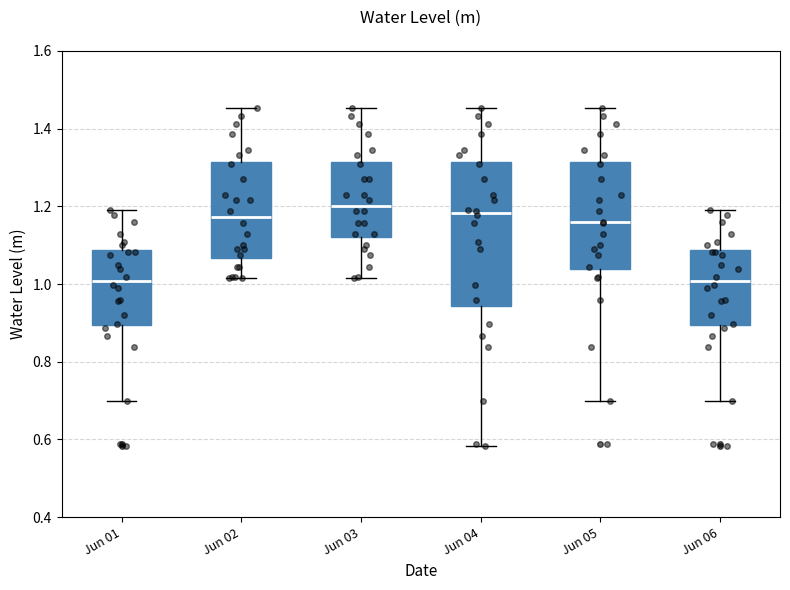

Reading left to right, transcribe this box plot: for each box, give where its median line is, the range the box spans, and where its two whiskers end, as read against the y-axis. The values are not printed on the chart, so give them approximately, as read against the axis.

Jun 01: median 1.00, box 0.90 to 1.08, whiskers 0.70 to 1.20
Jun 02: median 1.18, box 1.06 to 1.32, whiskers 1.02 to 1.46
Jun 03: median 1.20, box 1.12 to 1.32, whiskers 1.02 to 1.46
Jun 04: median 1.18, box 0.94 to 1.32, whiskers 0.58 to 1.46
Jun 05: median 1.16, box 1.04 to 1.32, whiskers 0.70 to 1.46
Jun 06: median 1.00, box 0.90 to 1.08, whiskers 0.70 to 1.20